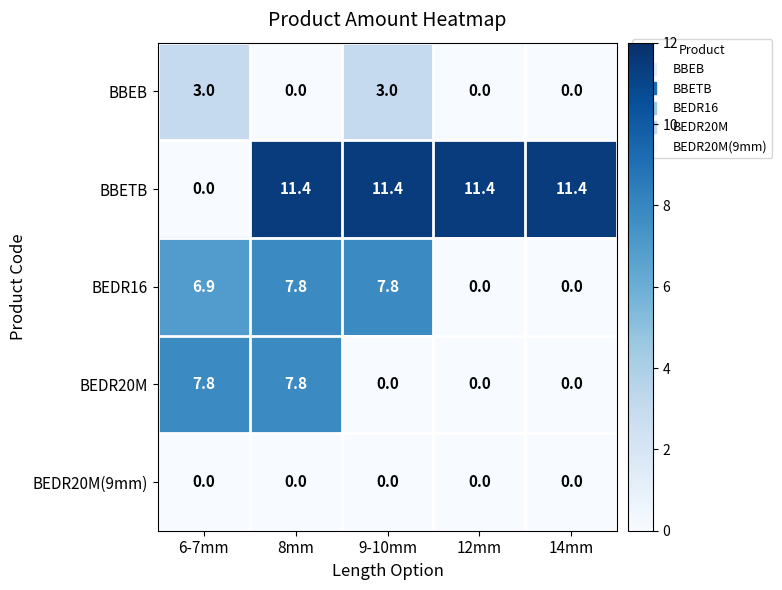

Reading right to left, what are all the values shown in this chart?

BBEB: 0.0	0.0	3.0	0.0	3.0
BBETB: 11.4	11.4	11.4	11.4	0.0
BEDR16: 0.0	0.0	7.8	7.8	6.9
BEDR20M: 0.0	0.0	0.0	7.8	7.8
BEDR20M(9mm): 0.0	0.0	0.0	0.0	0.0